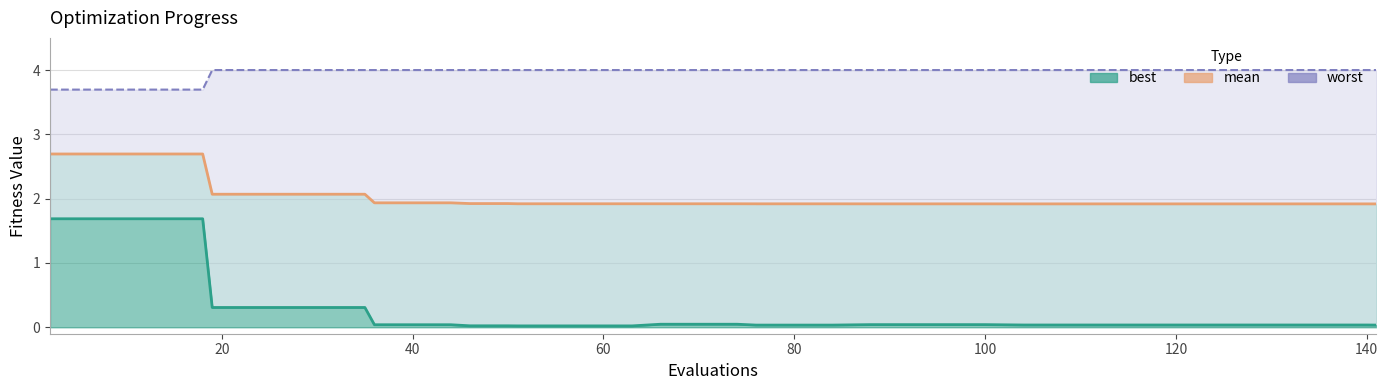

The value of worst_line at 32 is 4.0. True or false?

True